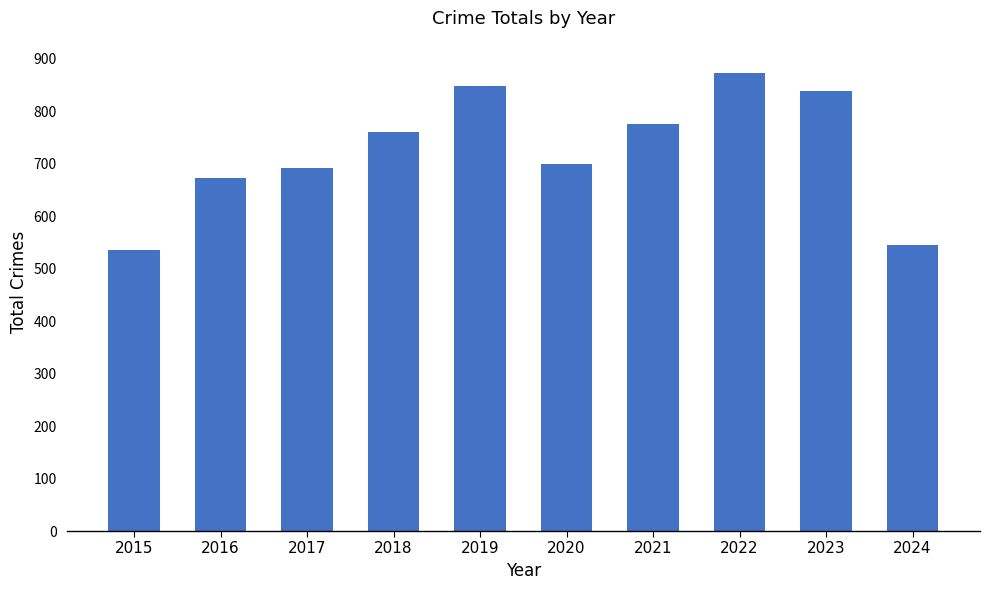

Does the chart contain stacked bars?

No